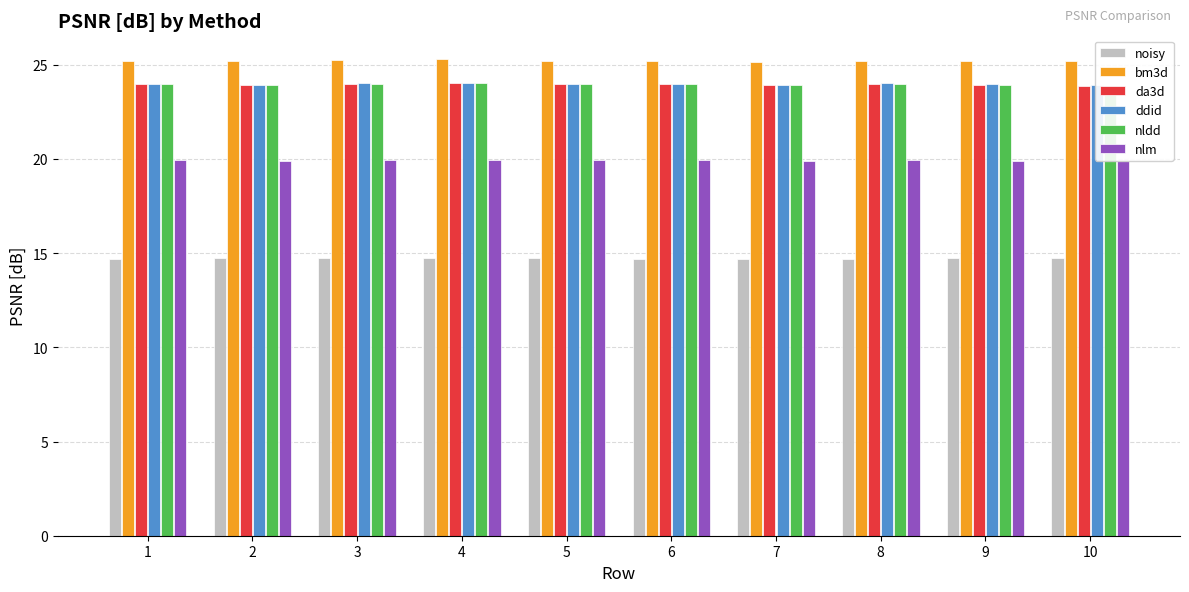

Which series has the widest spread of values?

bm3d